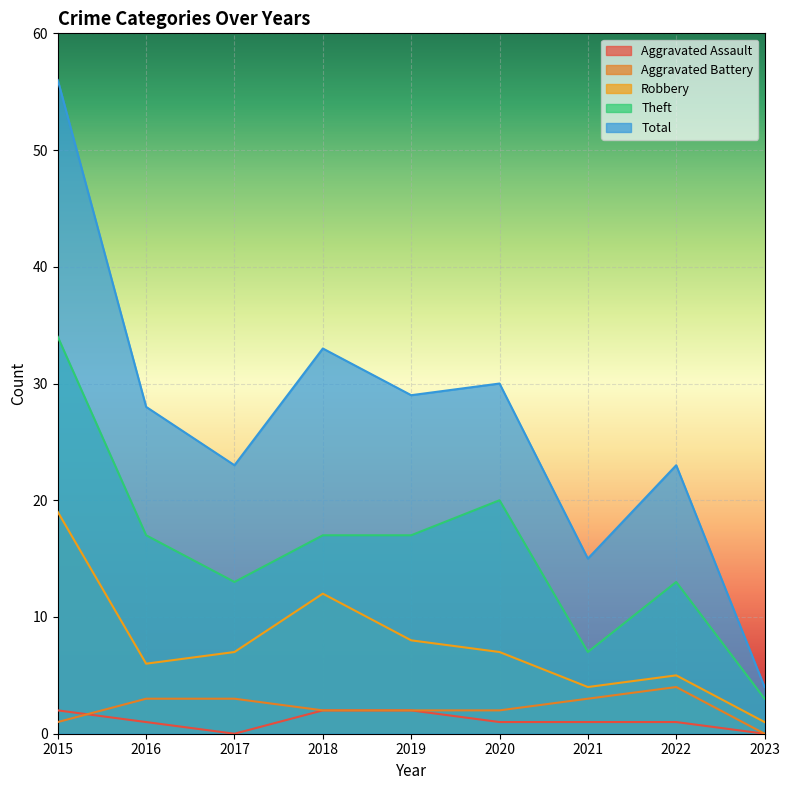

What are all the series names shown in the legend?

Aggravated Assault, Aggravated Battery, Robbery, Theft, Total